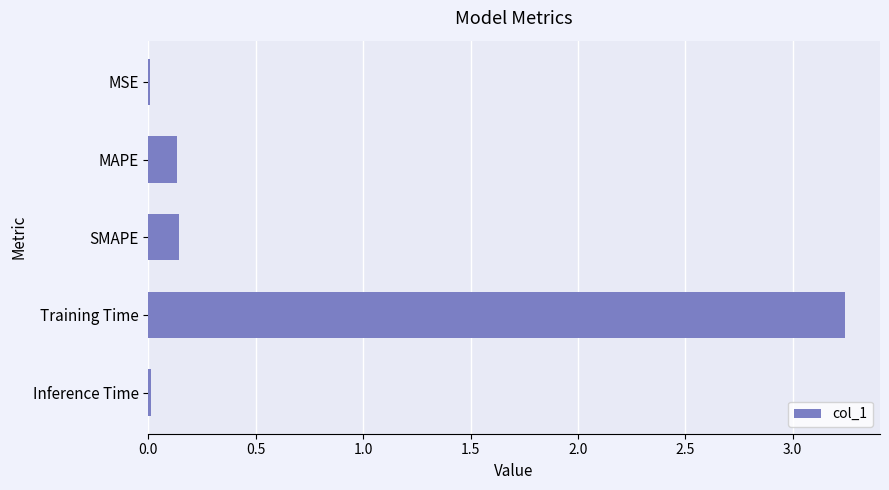

The value at Inference Time is 0.0. True or false?

True